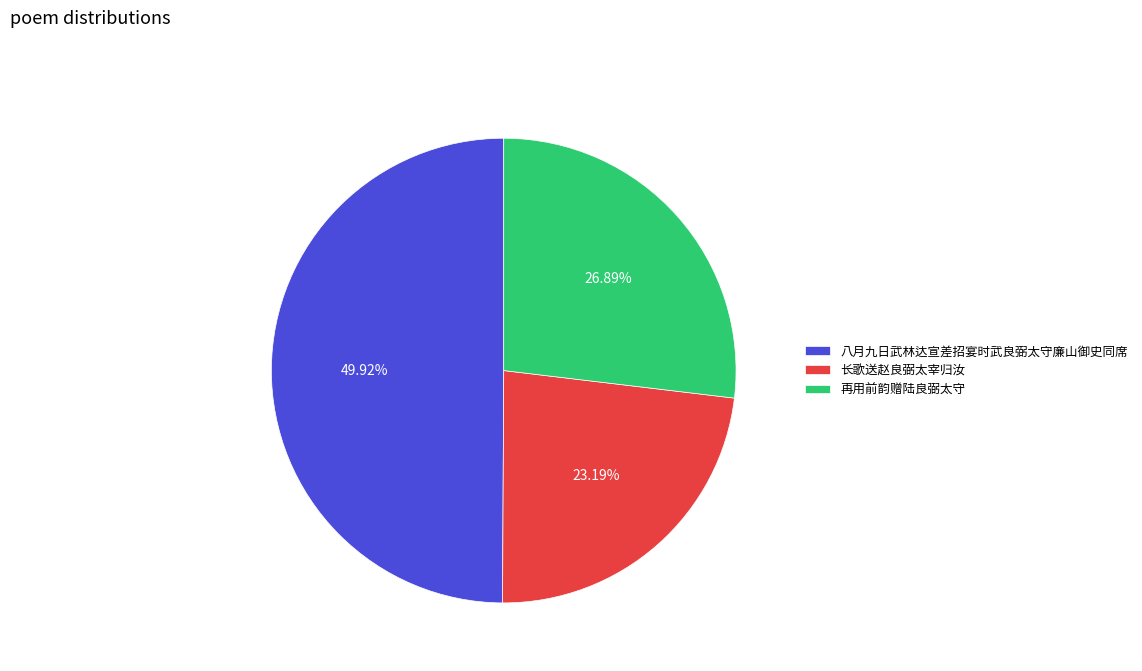

What is the largest slice in the pie chart?

八月九日武林达宣差招宴时武良弼太守廉山御史同席